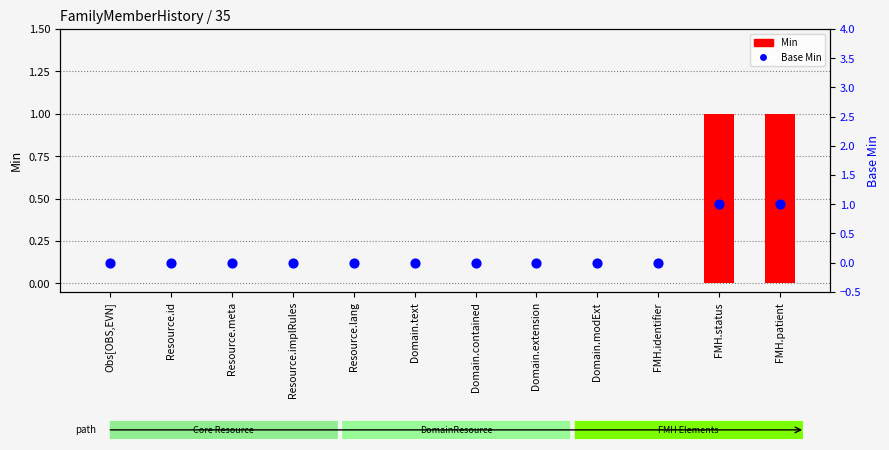

At how many categories does at least one series exceed 0?

2